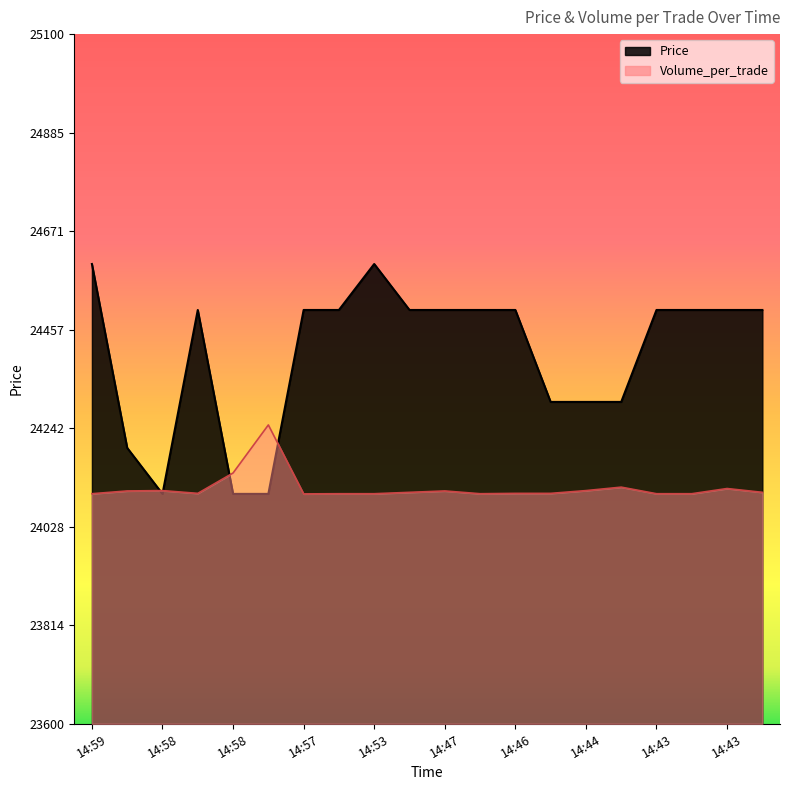

What is the maximum value shown in the chart?

24600.0